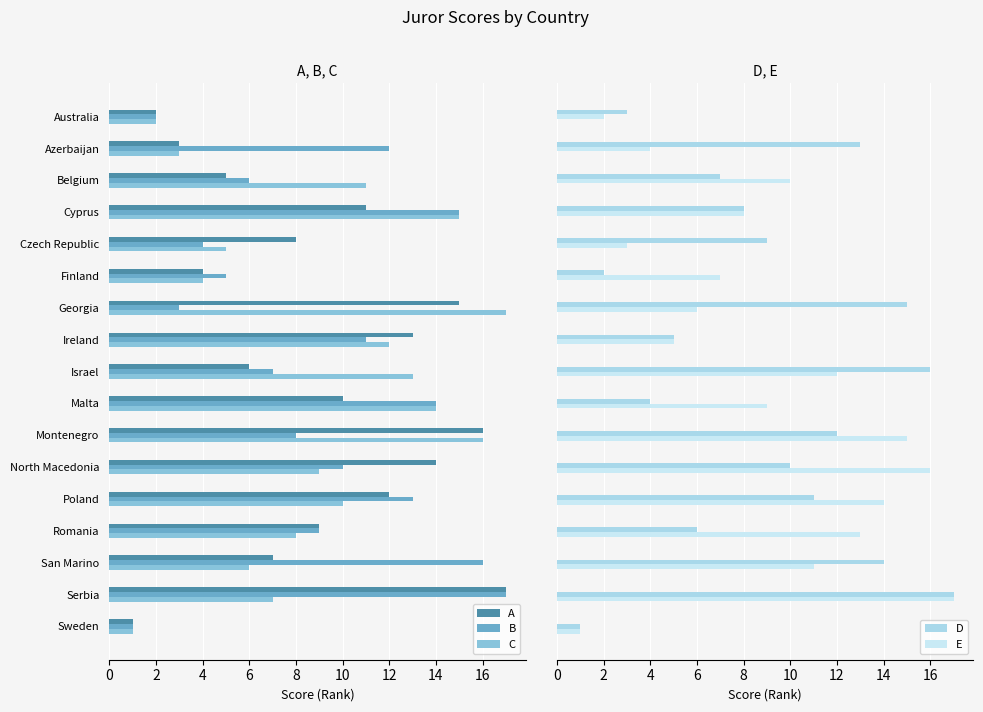

How many bars are there in each group?

5